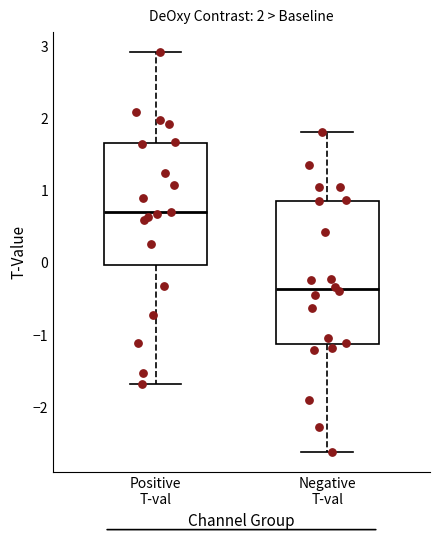

Comparing the boxes themselves (not the whiskers), which one is the tallest?

Negative T-val